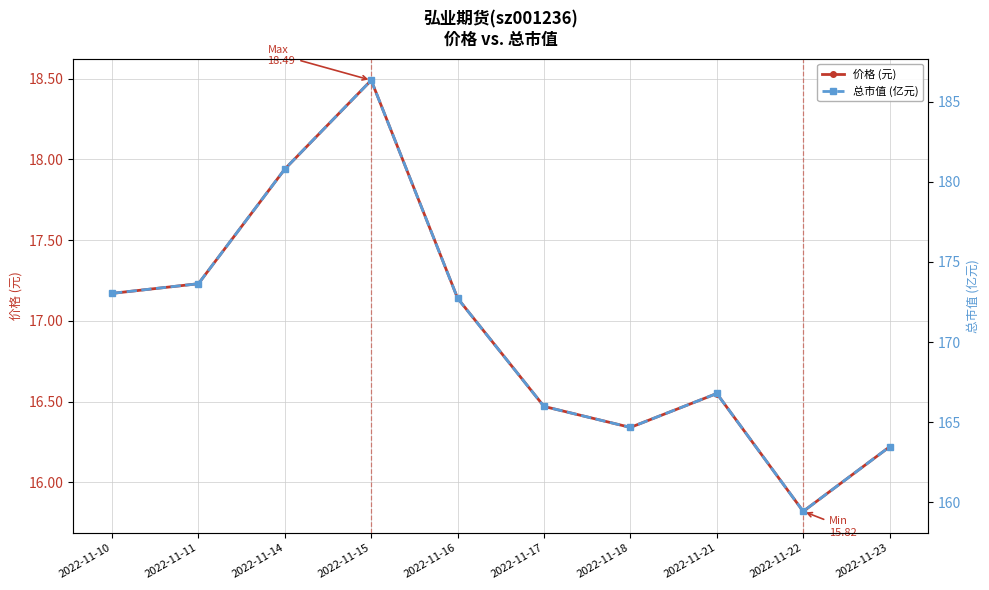

True or false: 价格 (元) and 总市值 (亿元) intersect in this chart.

False